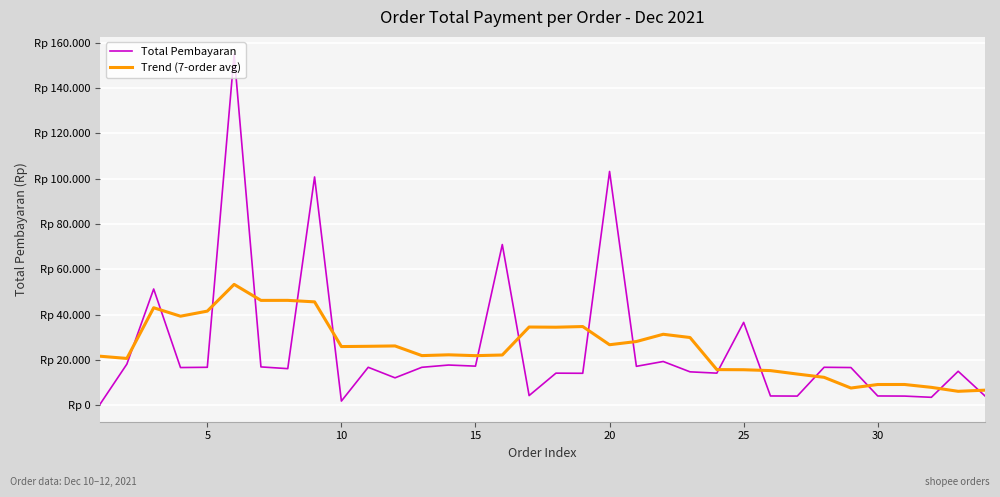

What is the value of the Trend (7-order avg) point at the 9th from the left?

45672.9